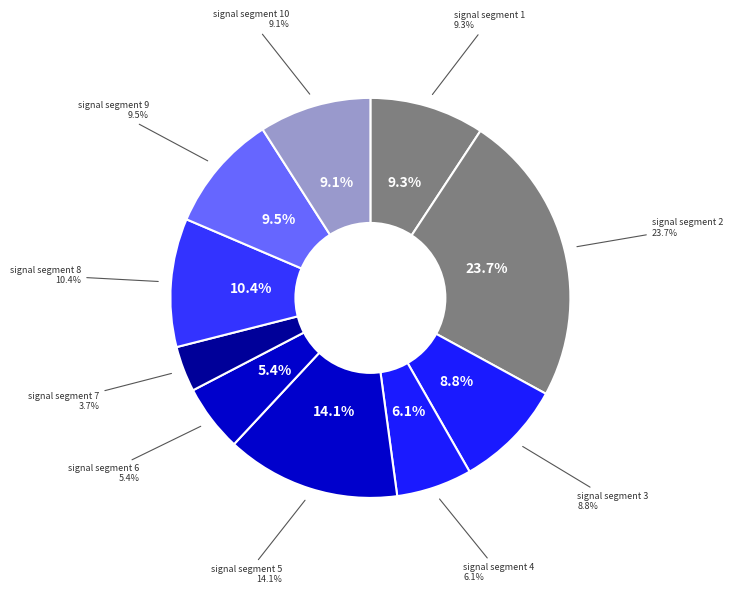

The signal segment 3 slice represents 23% of the pie. True or false?

False